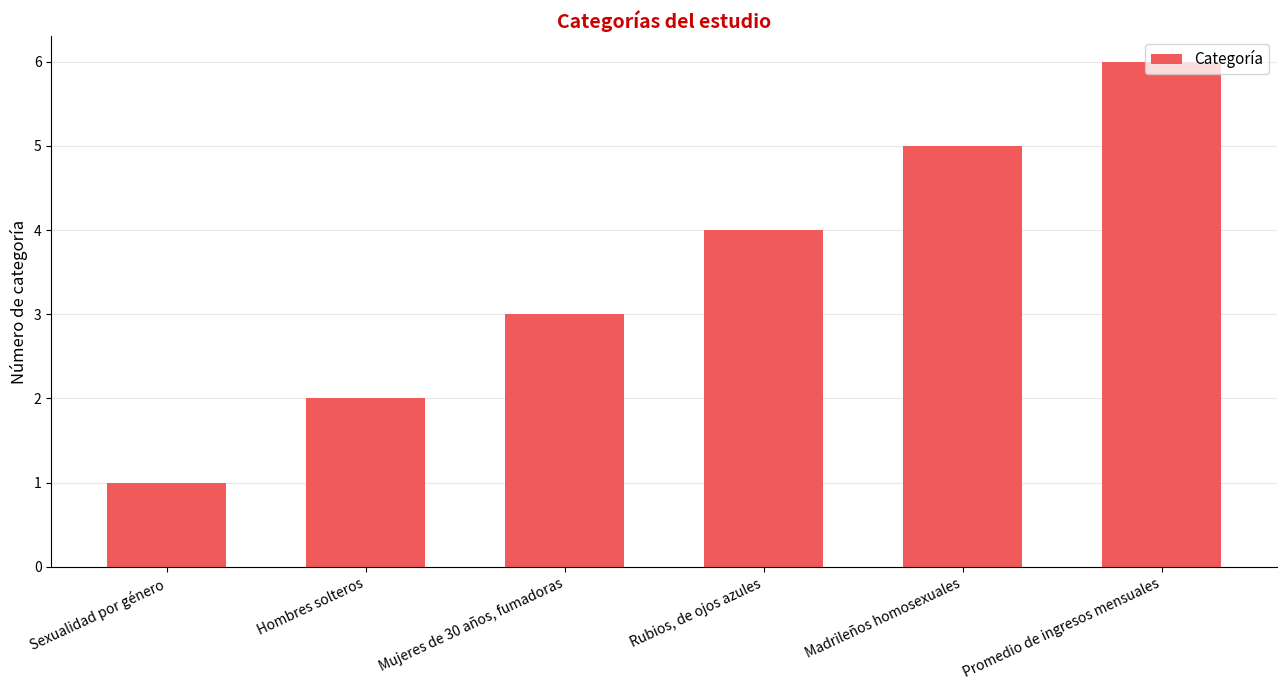

What is the average value?

4